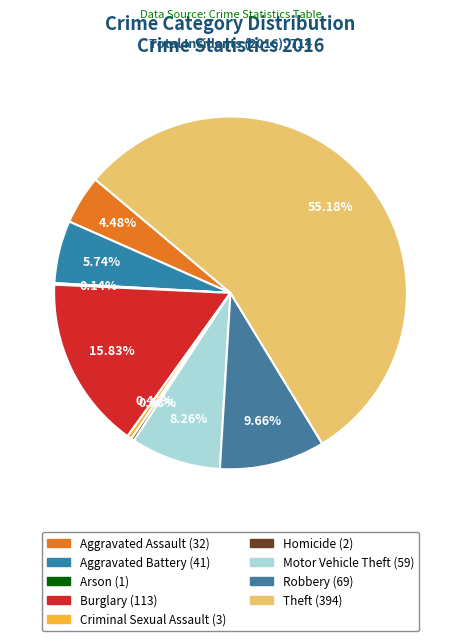

To the nearest percent, what is the difference between the Aggravated Assault and Criminal Sexual Assault slice percentages?

4%